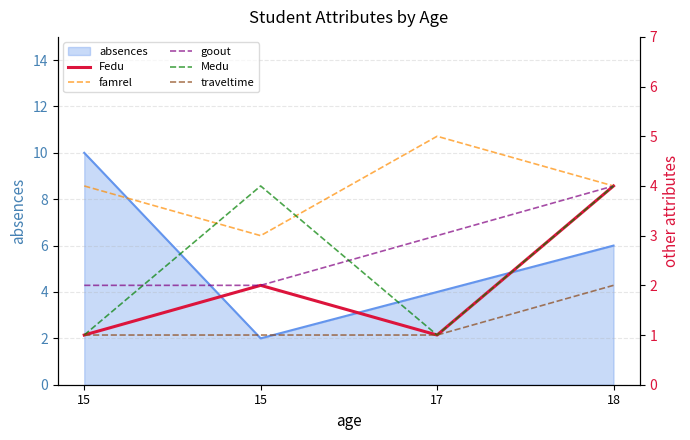

Where is the first local minimum for Medu?

17